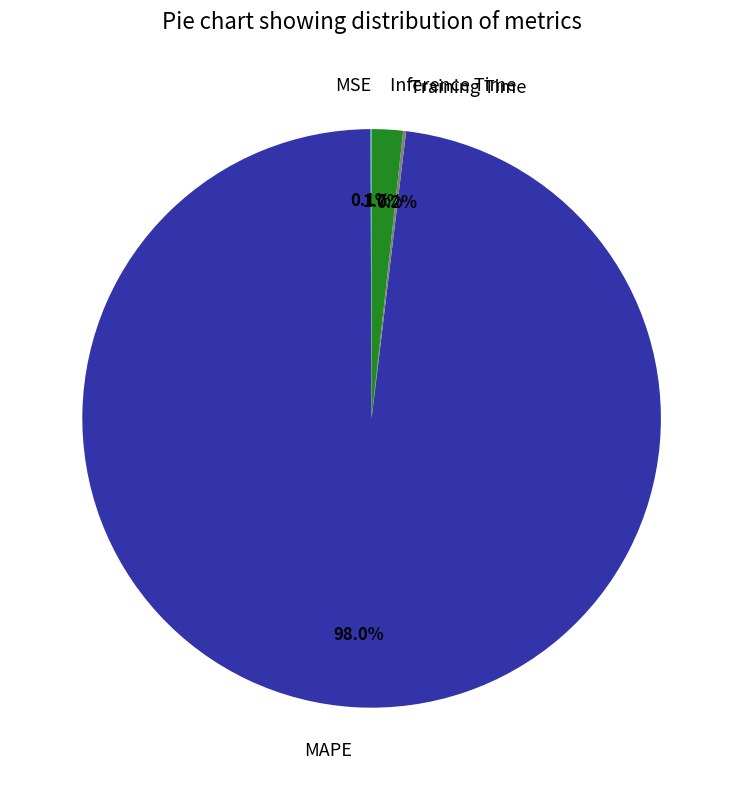

Which has a higher value, Inference Time or MAPE?

MAPE